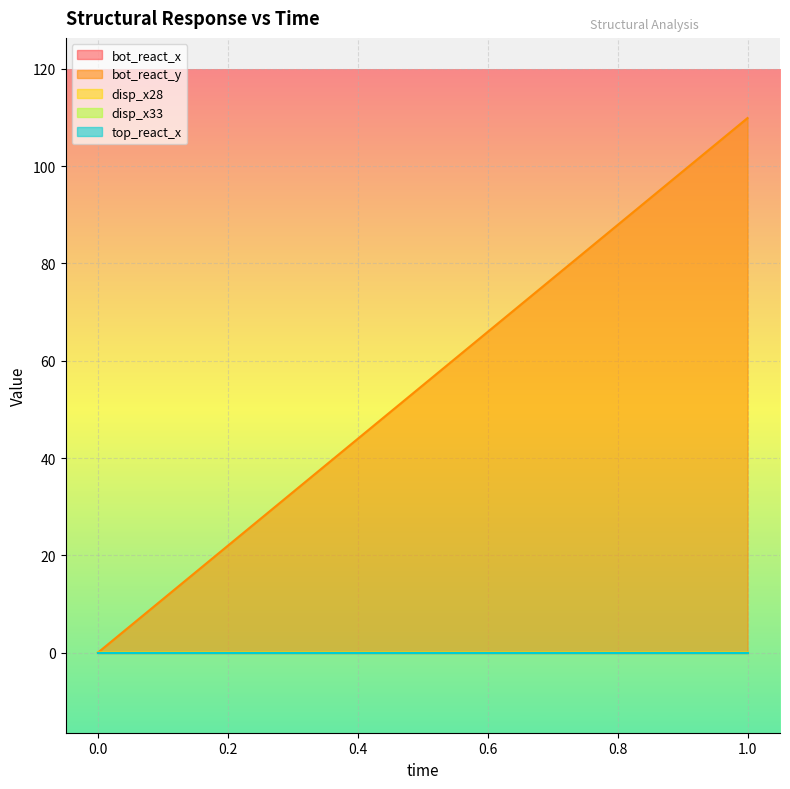

What is the difference between the bot_react_y values at 1 and 0?

109.9